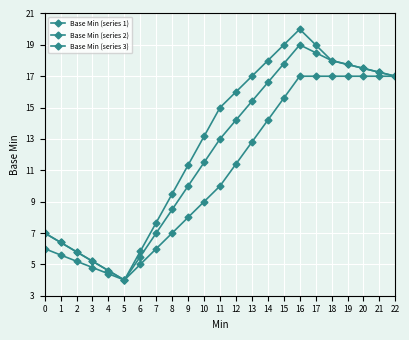

Reading left to right, what are all the values shown in this chart?

Base Min (series 1): 0=7.0	1=6.4	2=5.8	3=5.2	4=4.6	5=4.0	6=5.8	7=7.7	8=9.5	9=11.3	10=13.2	11=15.0	12=16.0	13=17.0	14=18.0	15=19.0	16=20.0	17=19.0	18=18.0	19=17.8	20=17.5	21=17.2	22=17.0
Base Min (series 2): 0=6.0	1=5.6	2=5.2	3=4.8	4=4.4	5=4.0	6=5.5	7=7.0	8=8.5	9=10.0	10=11.5	11=13.0	12=14.2	13=15.4	14=16.6	15=17.8	16=19.0	17=18.5	18=18.0	19=17.8	20=17.5	21=17.2	22=17.0
Base Min (series 3): 0=7.0	1=6.4	2=5.8	3=5.2	4=4.6	5=4.0	6=5.0	7=6.0	8=7.0	9=8.0	10=9.0	11=10.0	12=11.4	13=12.8	14=14.2	15=15.6	16=17.0	17=17.0	18=17.0	19=17.0	20=17.0	21=17.0	22=17.0